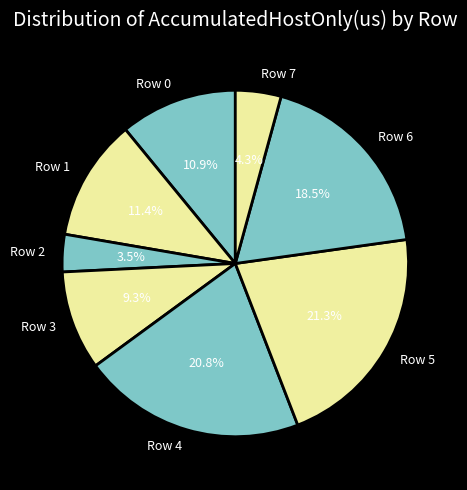

How many slices are in this pie chart?

8